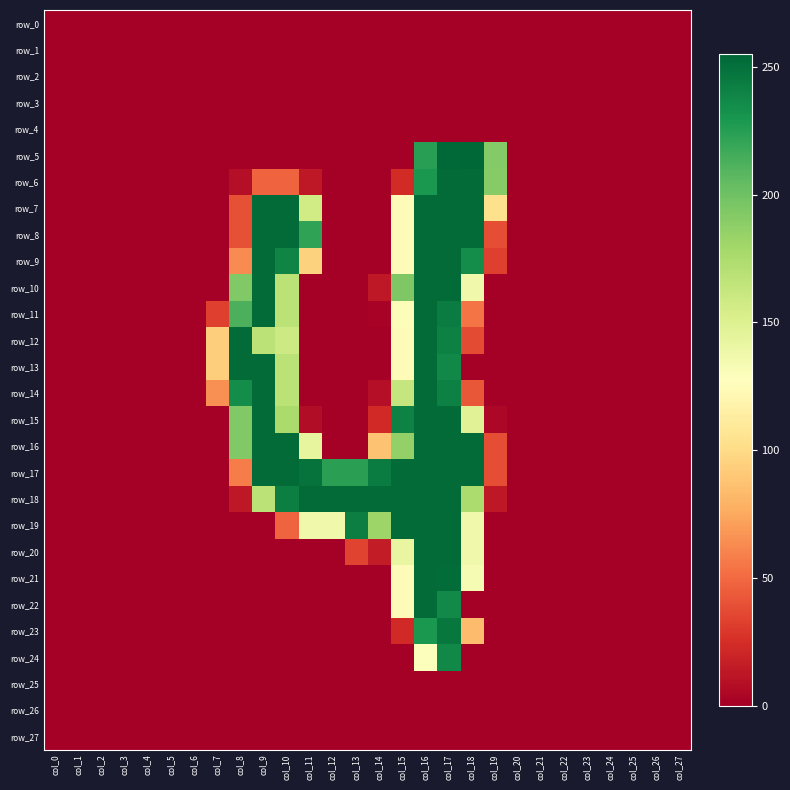

Is the value of row_3 at col_21 greater than the value of row_16 at col_24?

No